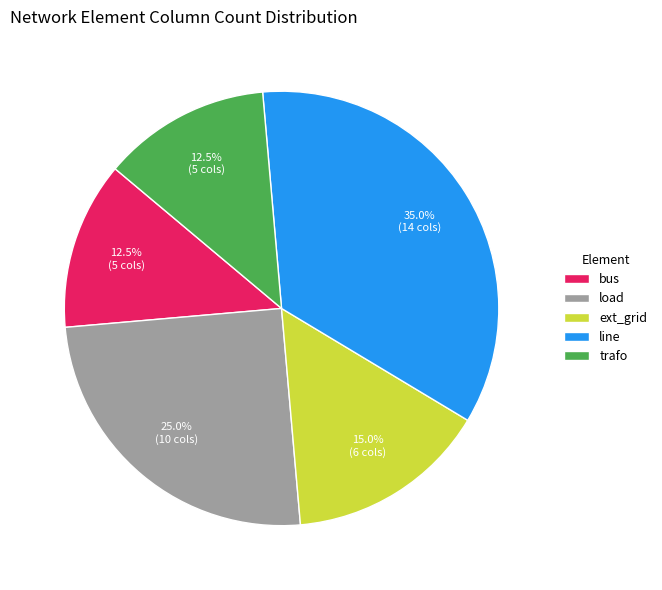

What is the largest slice in the pie chart?

line